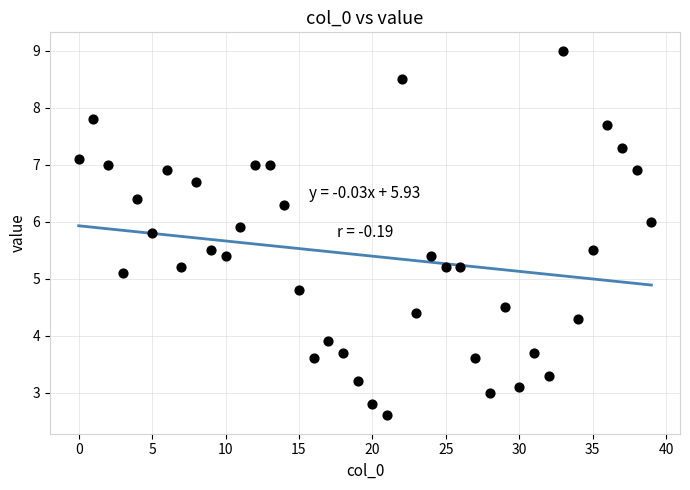

What Y value in the scatter plot is closest to 5?

5.1